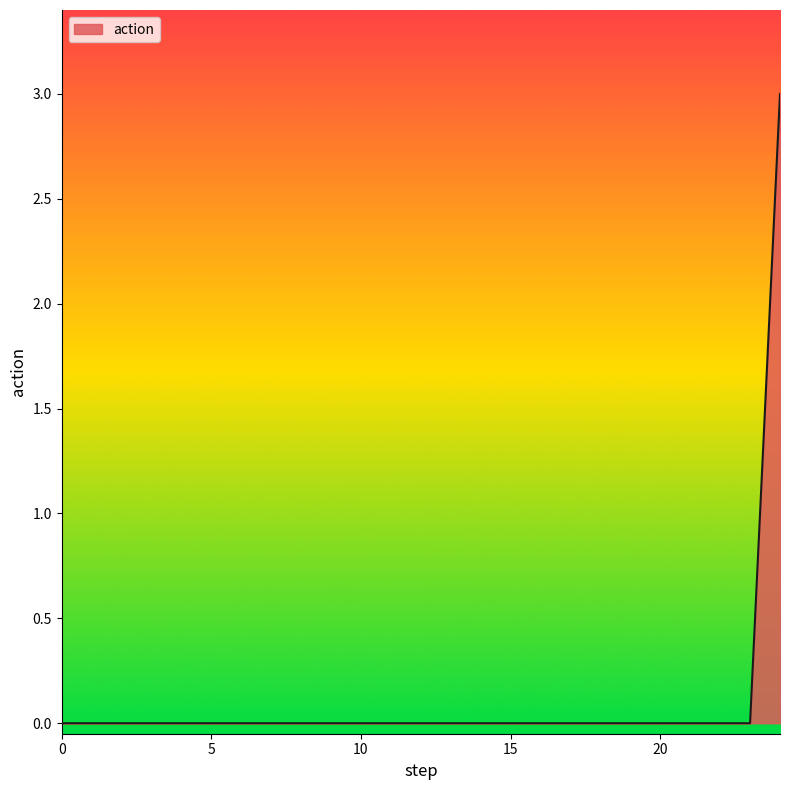

What is the maximum value shown in the chart?

3